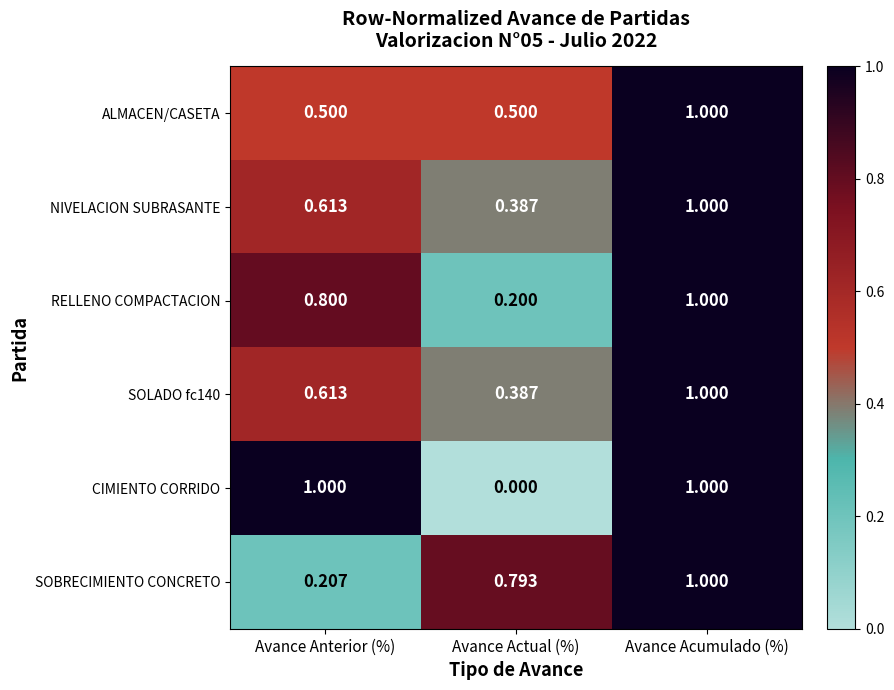

At which category does the chart reach its minimum across all series?

Avance Actual (%)